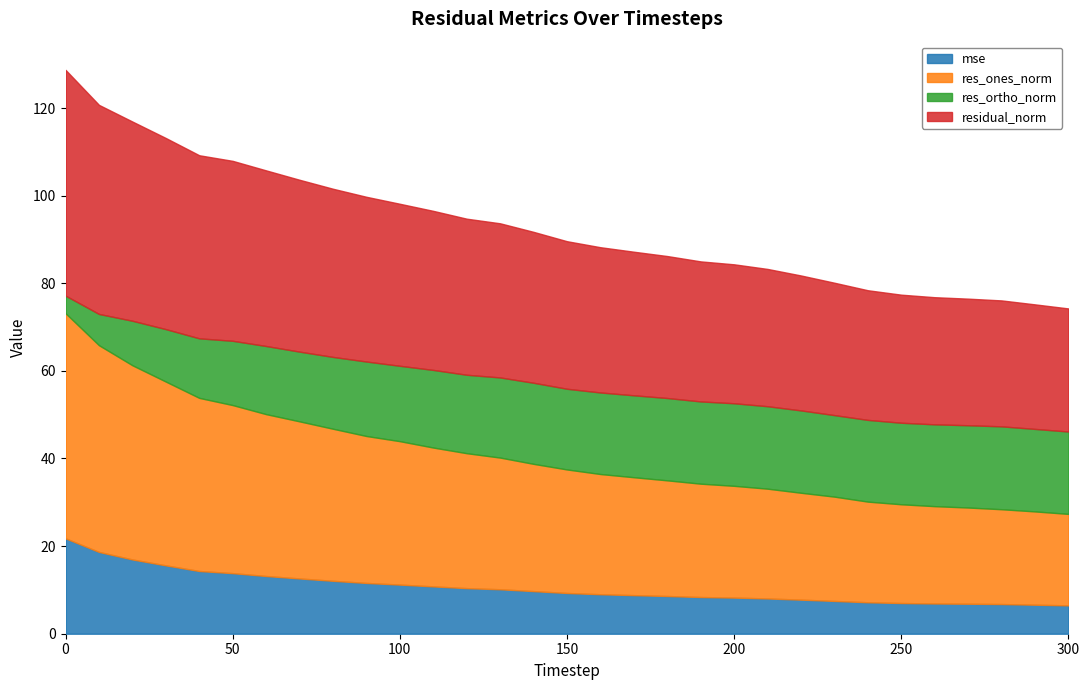

True or false: mse and res_ones_norm cross at least once.

False